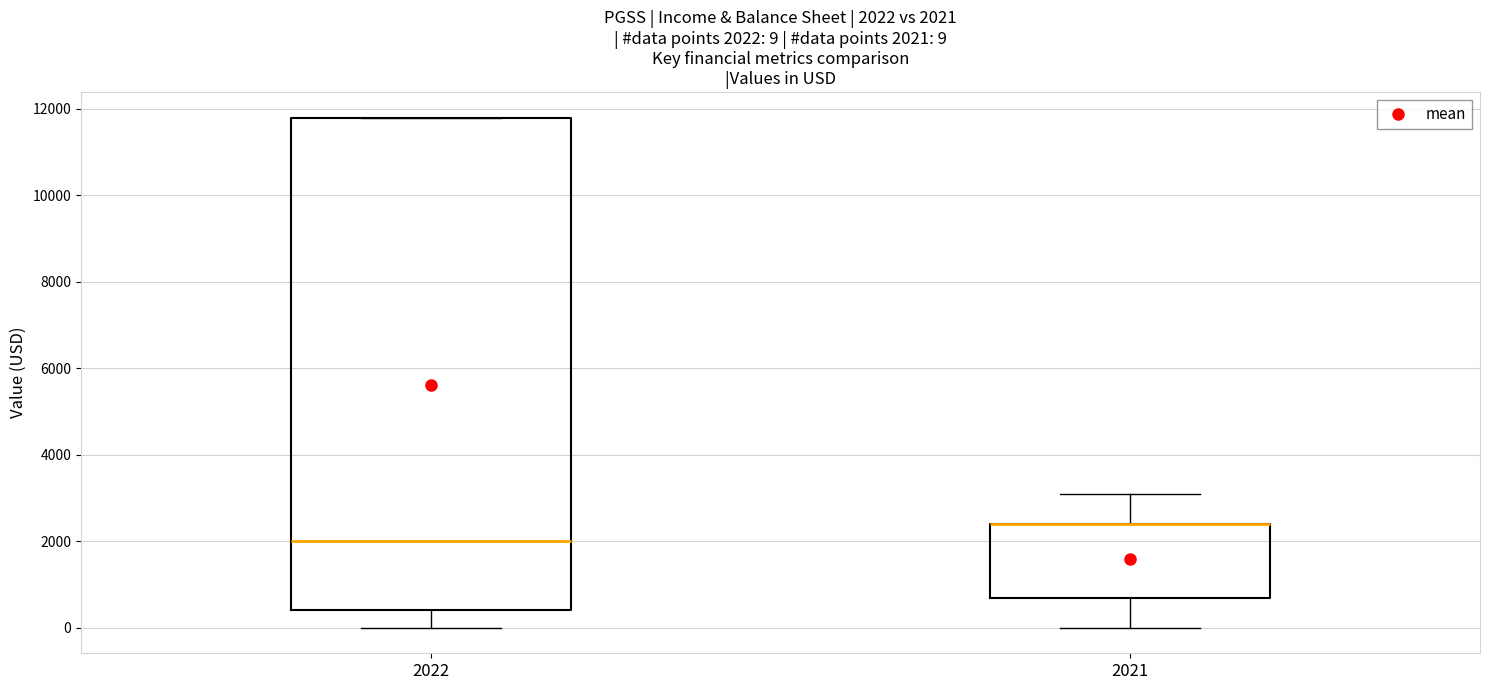

Which box is the tallest, from its lower edge to its upper edge?

2022